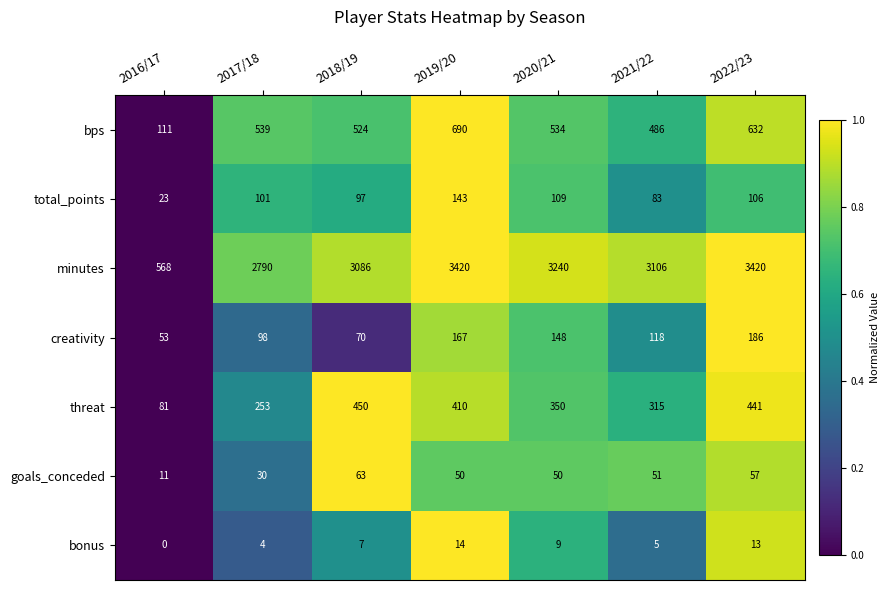

What is the minimum value for creativity?

53